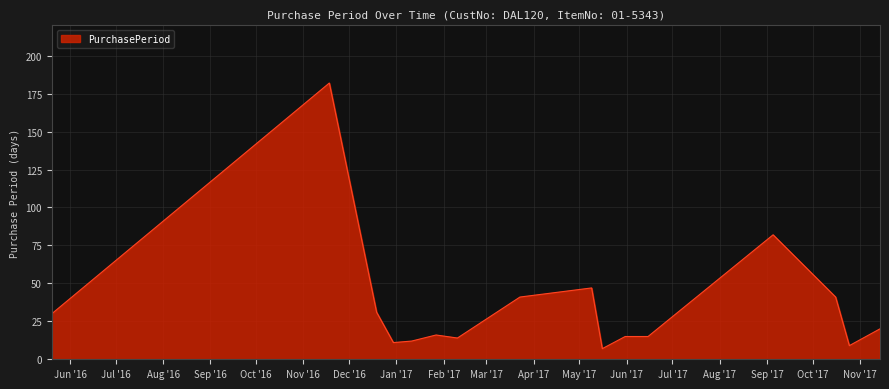

What is the maximum value shown in the chart?

182